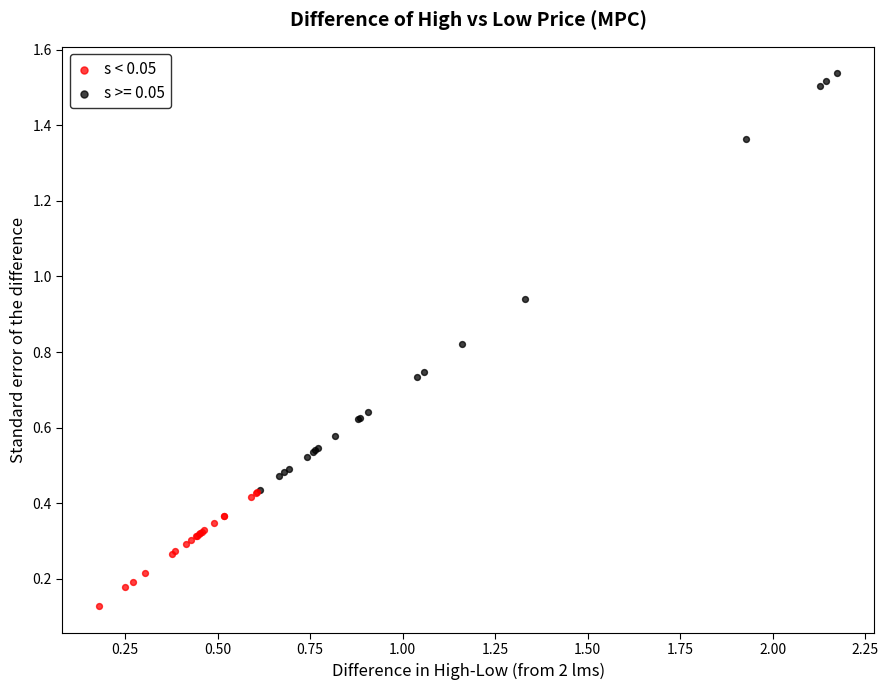

Which series has the widest spread of Y values?

s >= 0.05